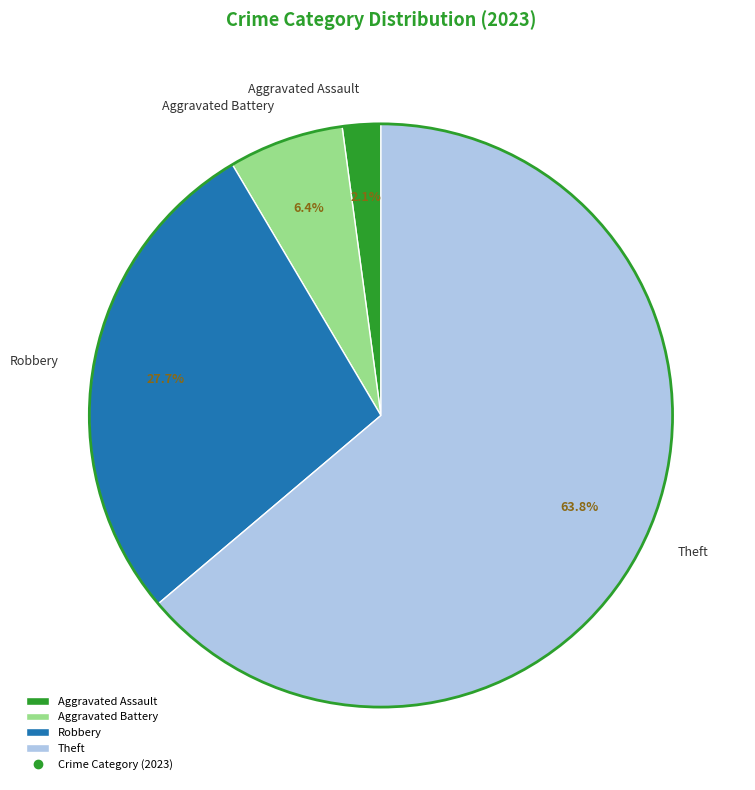

To the nearest percent, what is the average slice percentage?

25%